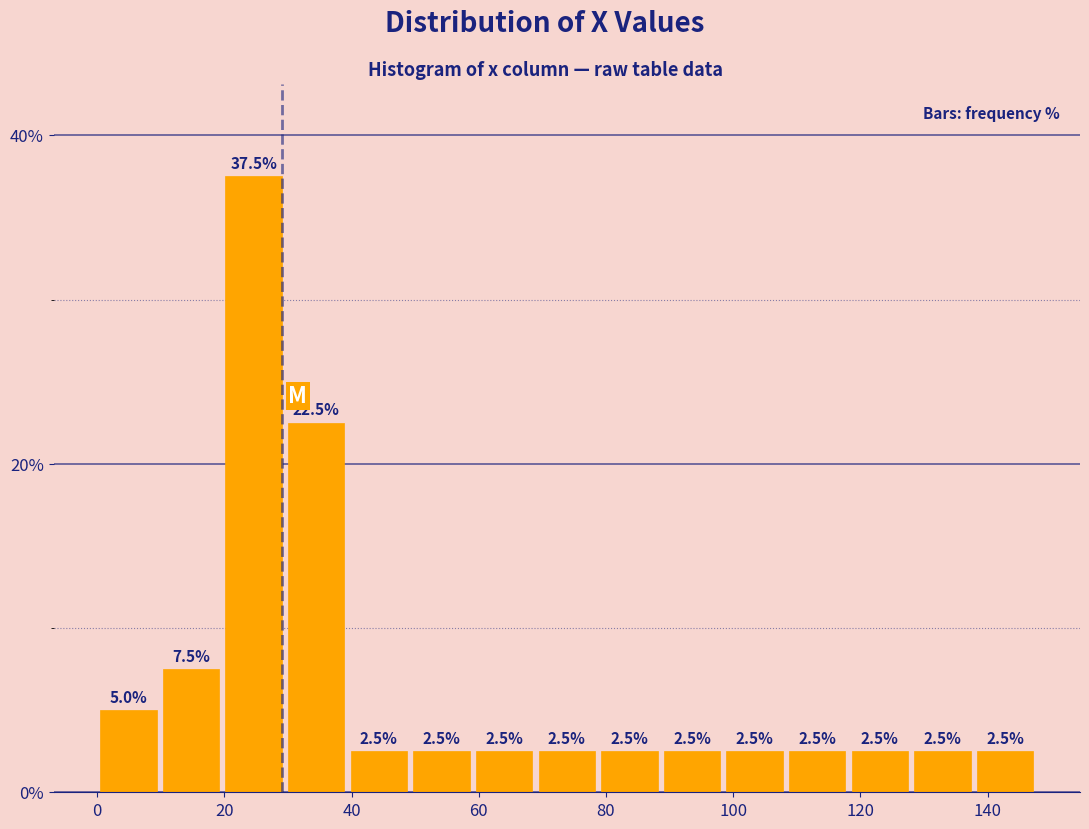

Which range on the x-axis has the tallest bar?

20 to 30